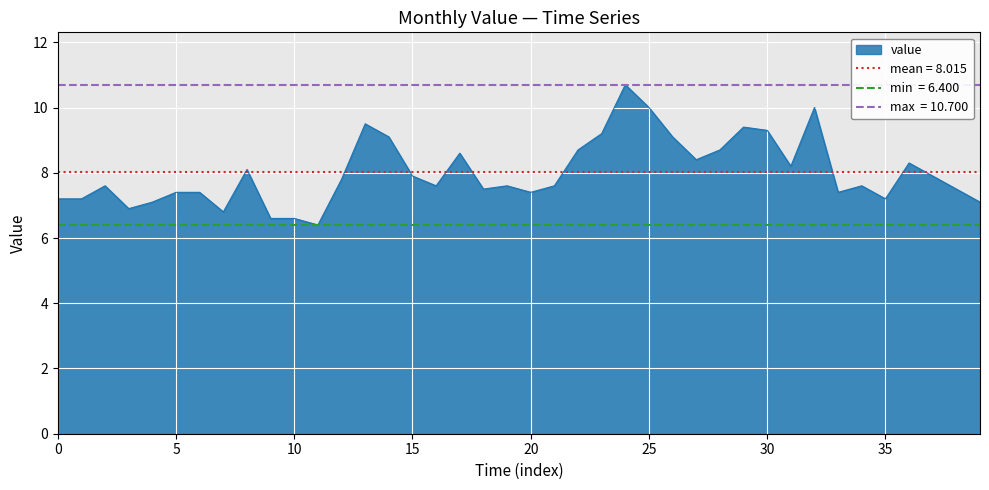

Is it true that value equals 12.3 at 20?

False